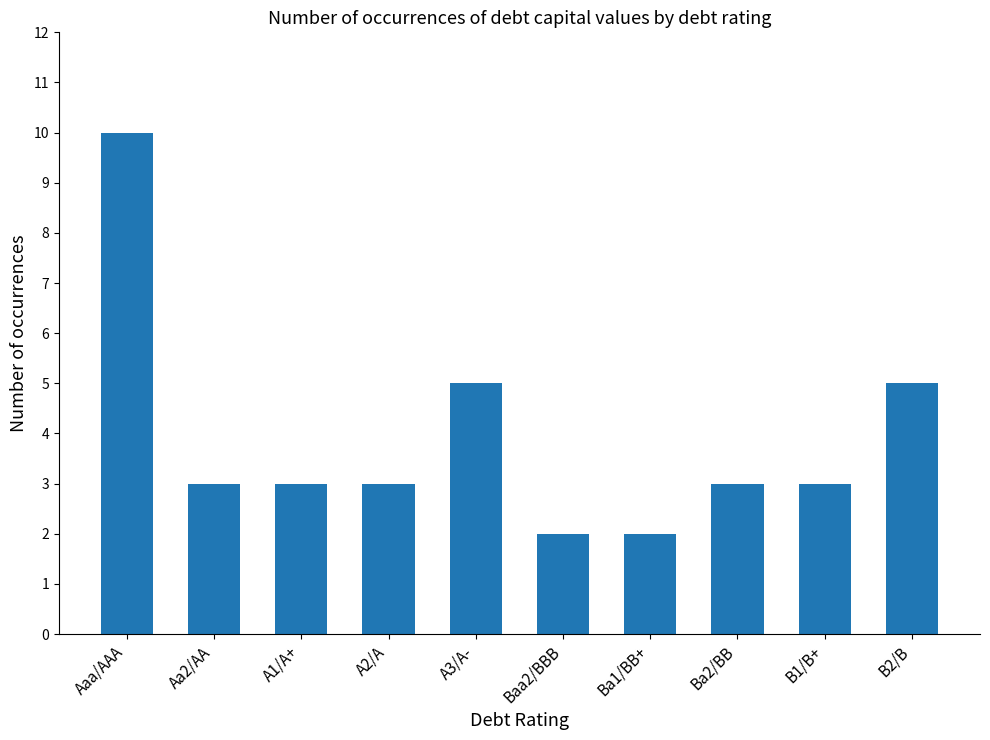

Count the number of categories in the chart.

10